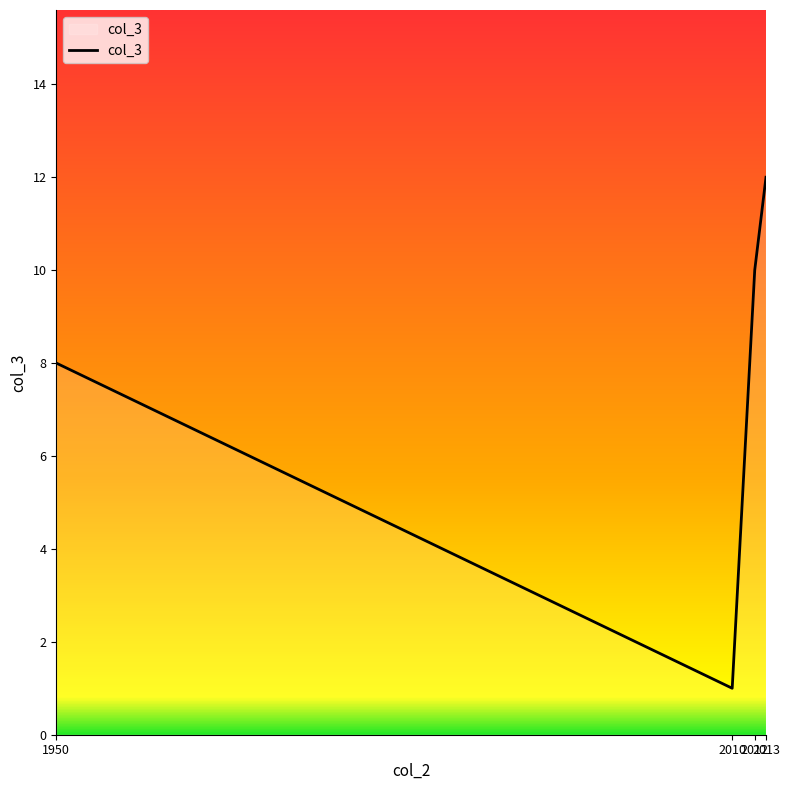

Which label corresponds to the smallest value in the chart?

2010